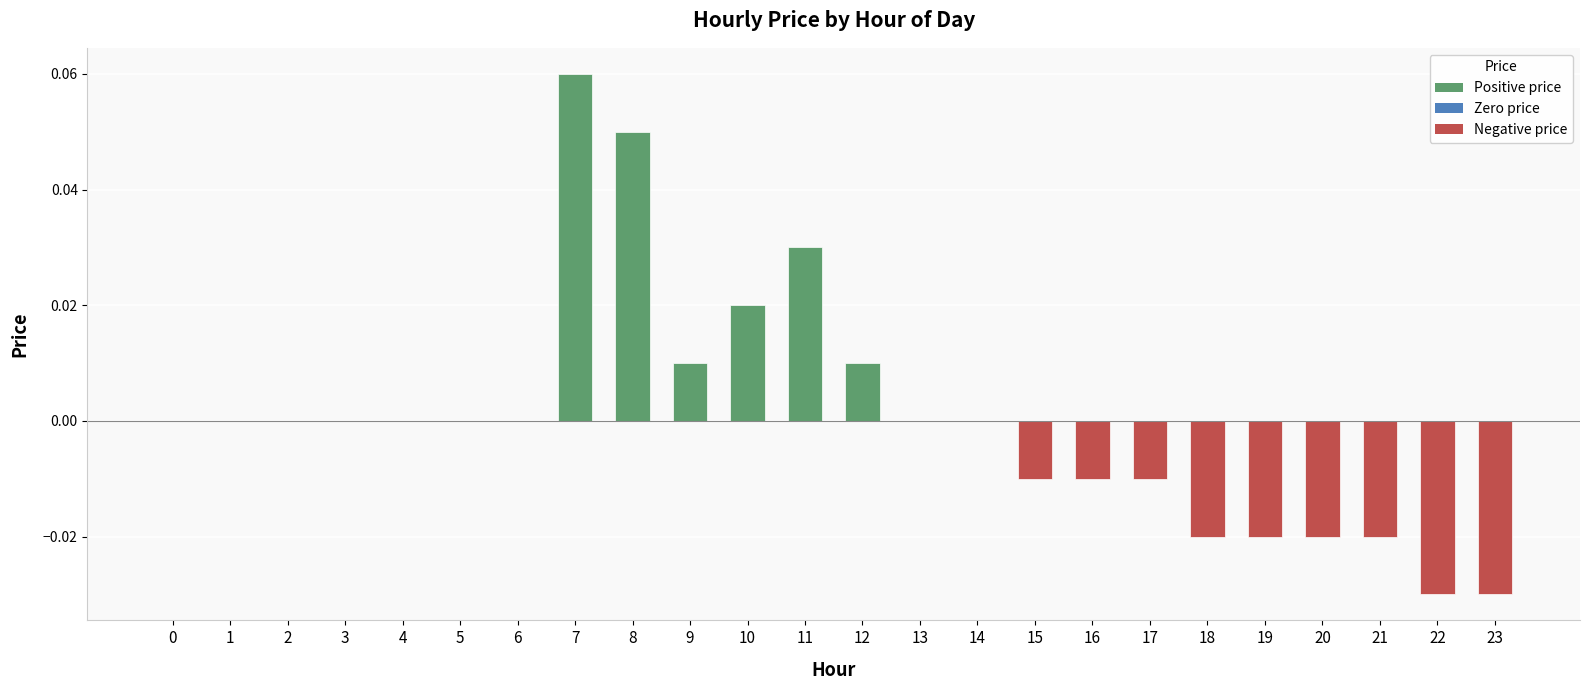

At which category does the chart reach its peak across all series?

7